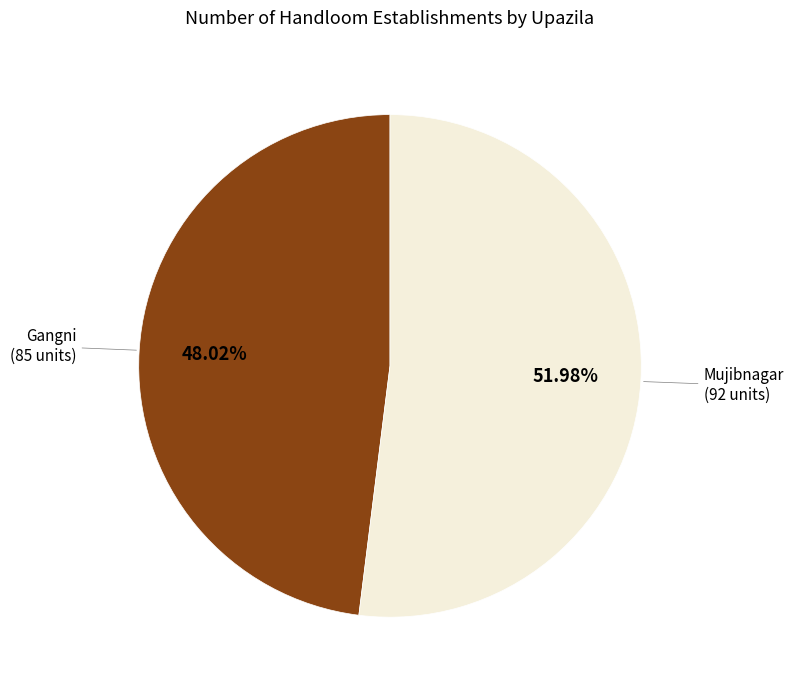

To the nearest percent, what is the average slice percentage?

50%